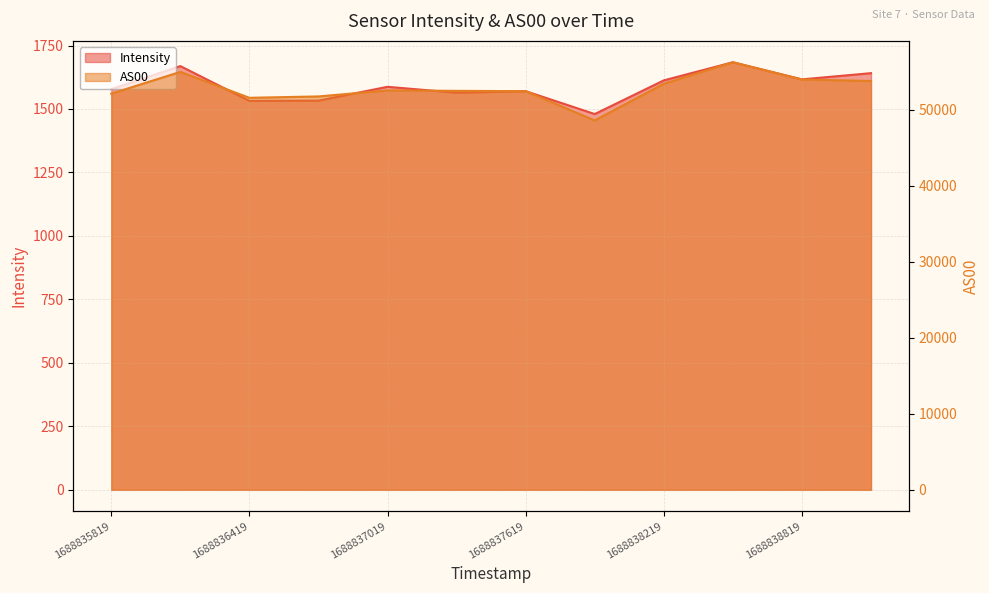

At which category does AS00 reach its first local peak?

1688836119